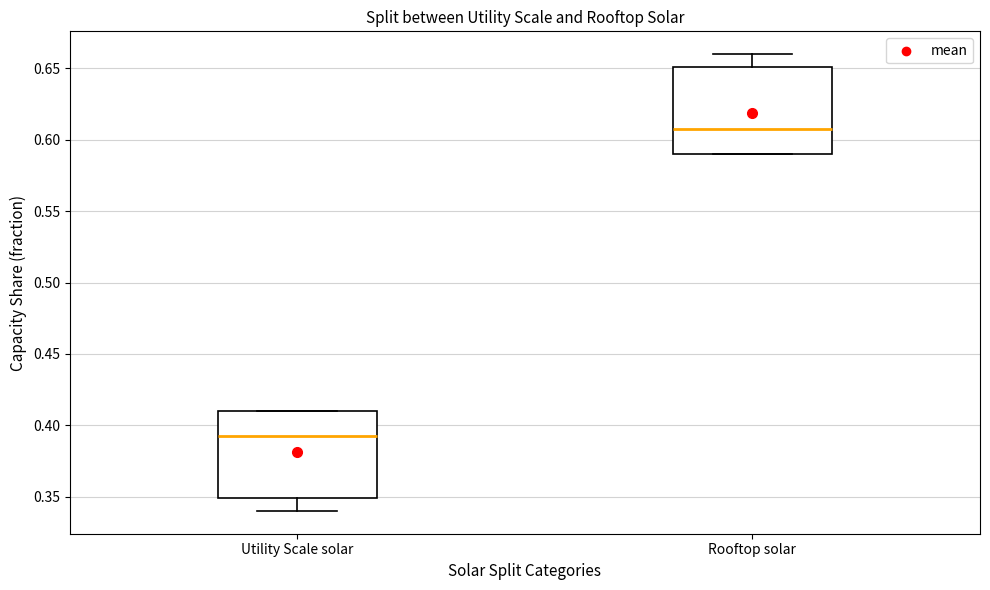

Reading left to right, read every box against the y-axis: the position of its median line, the range the box covers, and the ends of its whiskers. The values are not printed on the chart, so give them approximately, as read against the axis.

Utility Scale solar: median 0.395, box 0.350 to 0.410, whiskers 0.340 to 0.410
Rooftop solar: median 0.610, box 0.590 to 0.650, whiskers 0.590 to 0.660